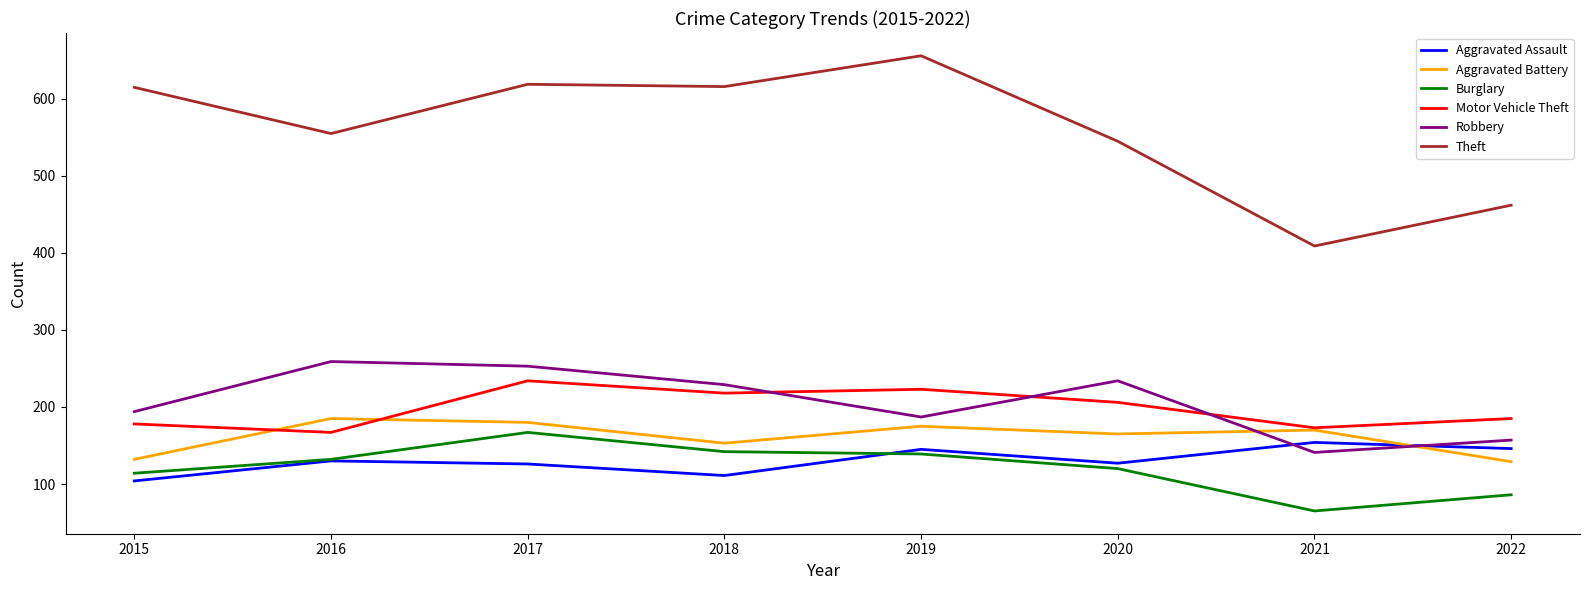

Which series has the largest total across all categories?

Theft